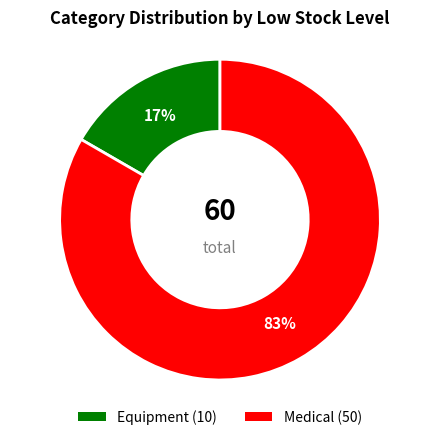

To the nearest percent, what is the average slice percentage?

50%